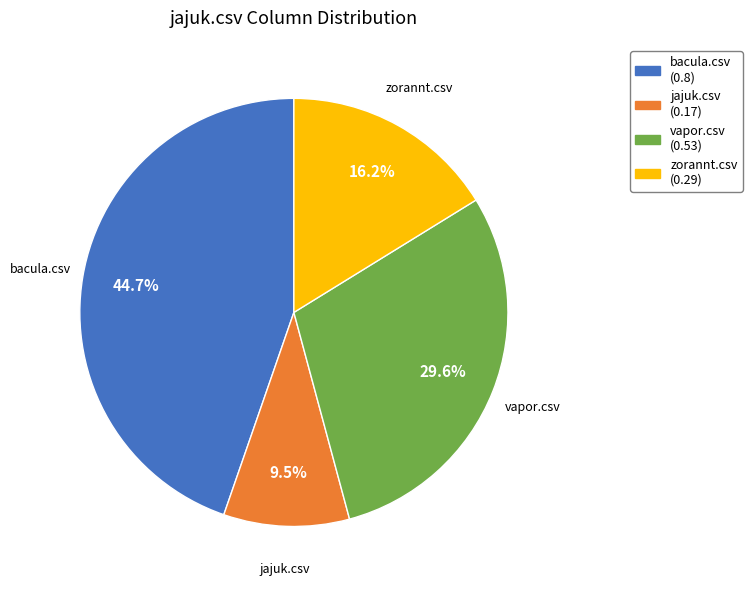

What percentage do jajuk.csv and vapor.csv together represent?

39.1%